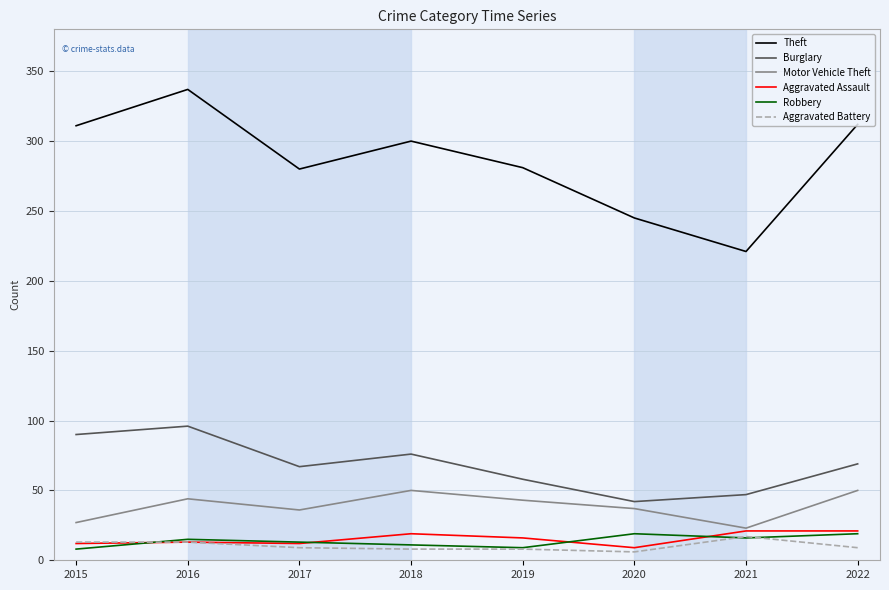

At which category is the sum across all series the highest?

2016